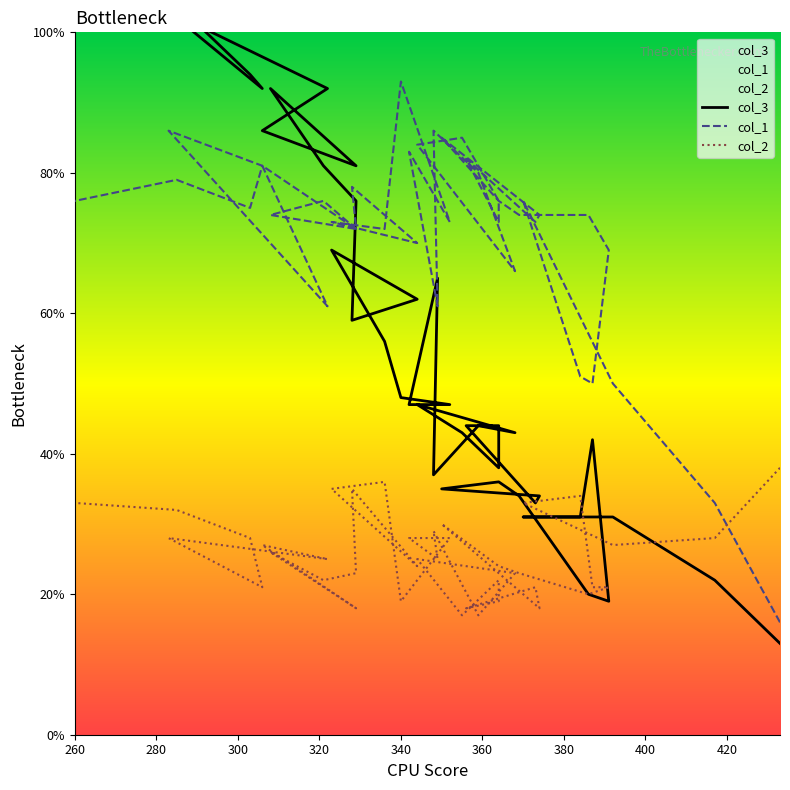

List the series in order of their peak value, highest first.

col_3, col_1, col_2